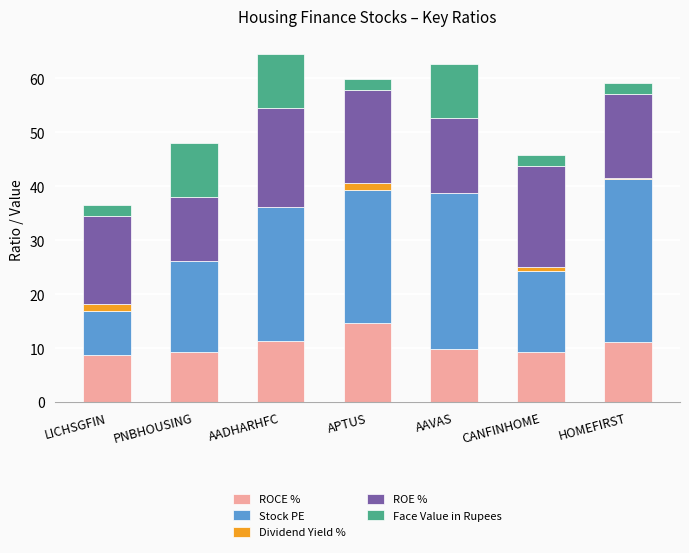

What is the highest value of the ROCE % series?

14.7